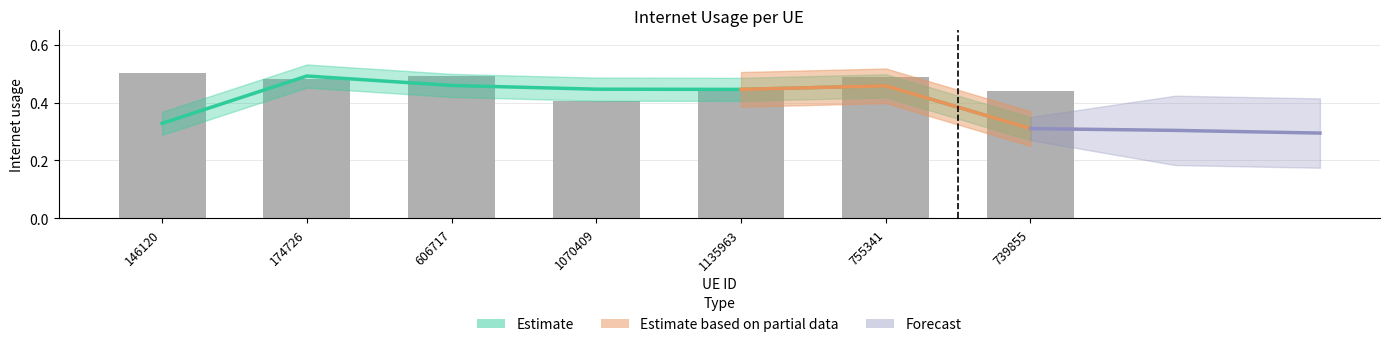

How many bars are there in total?

7